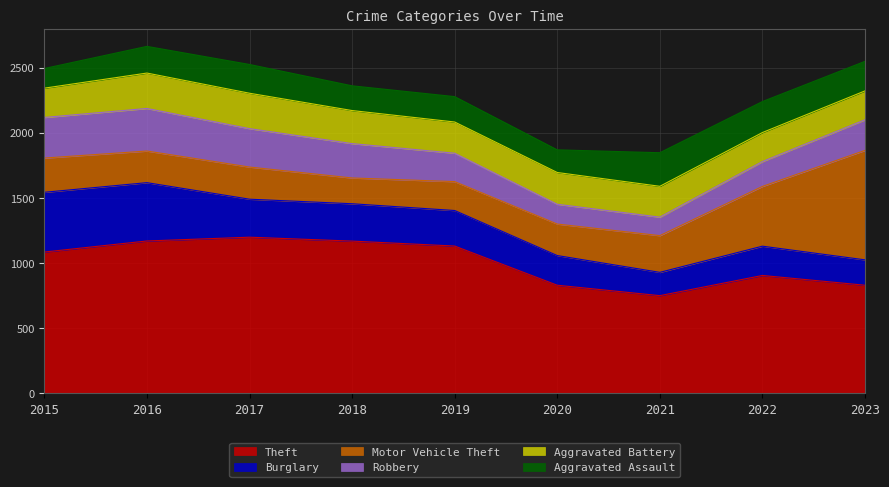

List the series in order of their peak value, lowest first.

Aggravated Assault, Aggravated Battery, Robbery, Burglary, Motor Vehicle Theft, Theft